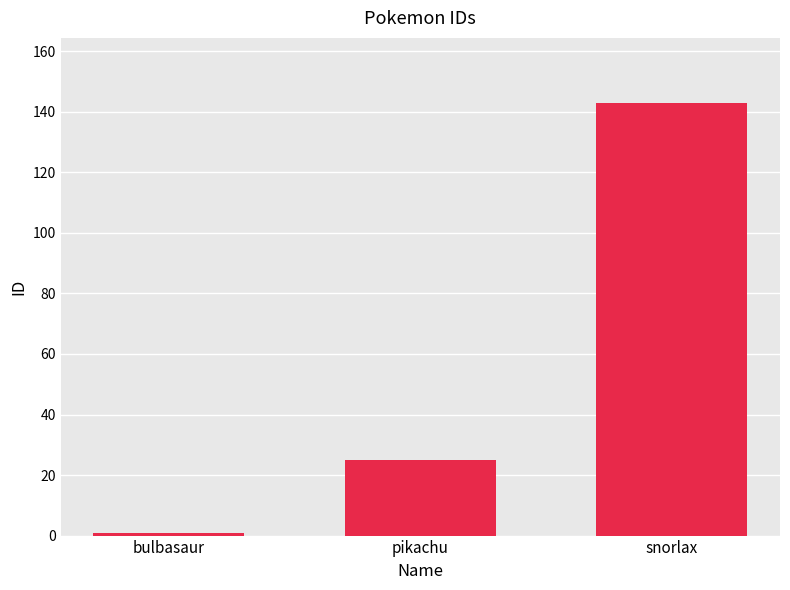

What is the ratio of the value at pikachu to the value at bulbasaur?

25.0